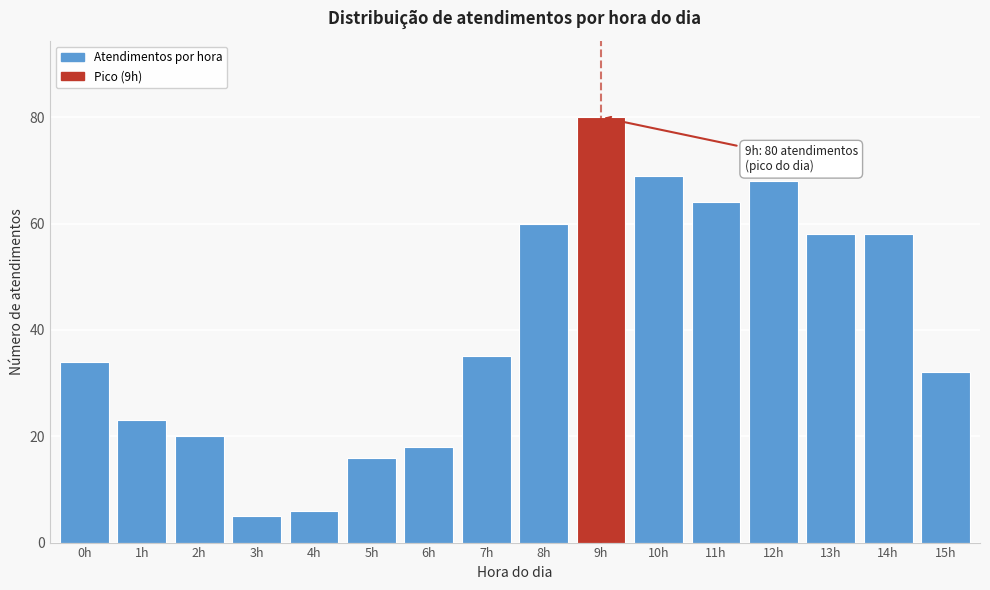

Reading right to left, what are all the values shown in this chart?

15h=32	14h=58	13h=58	12h=68	11h=64	10h=69	9h=80	8h=60	7h=35	6h=18	5h=16	4h=6	3h=5	2h=20	1h=23	0h=34